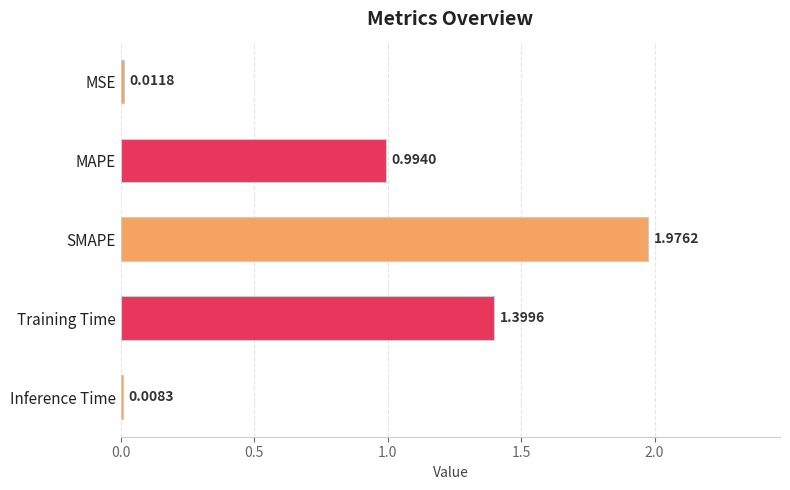

Which label corresponds to the largest value in the chart?

SMAPE